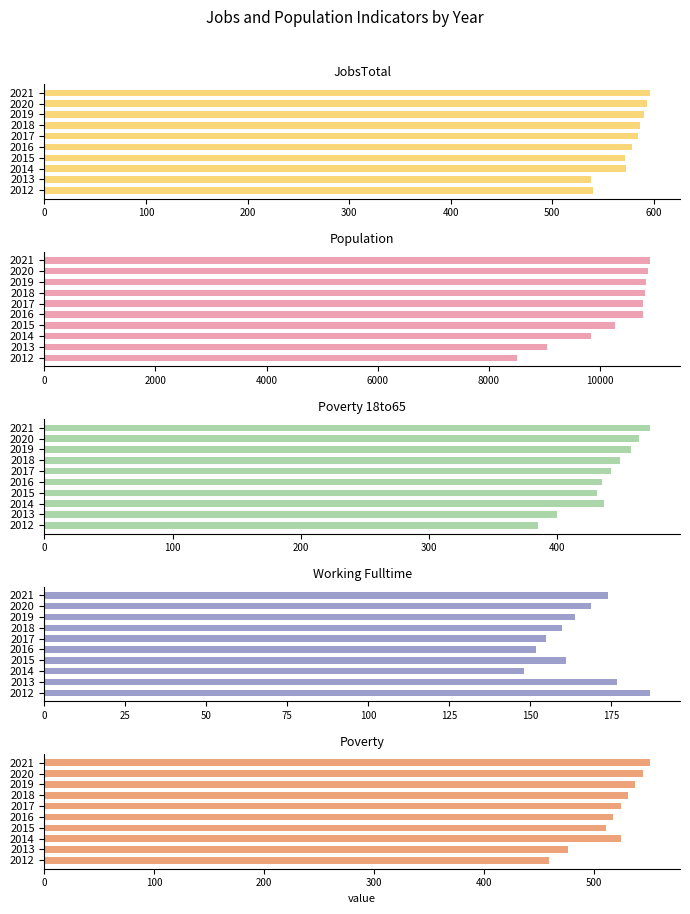

True or false: Population has a value of 10780 at 400.

True